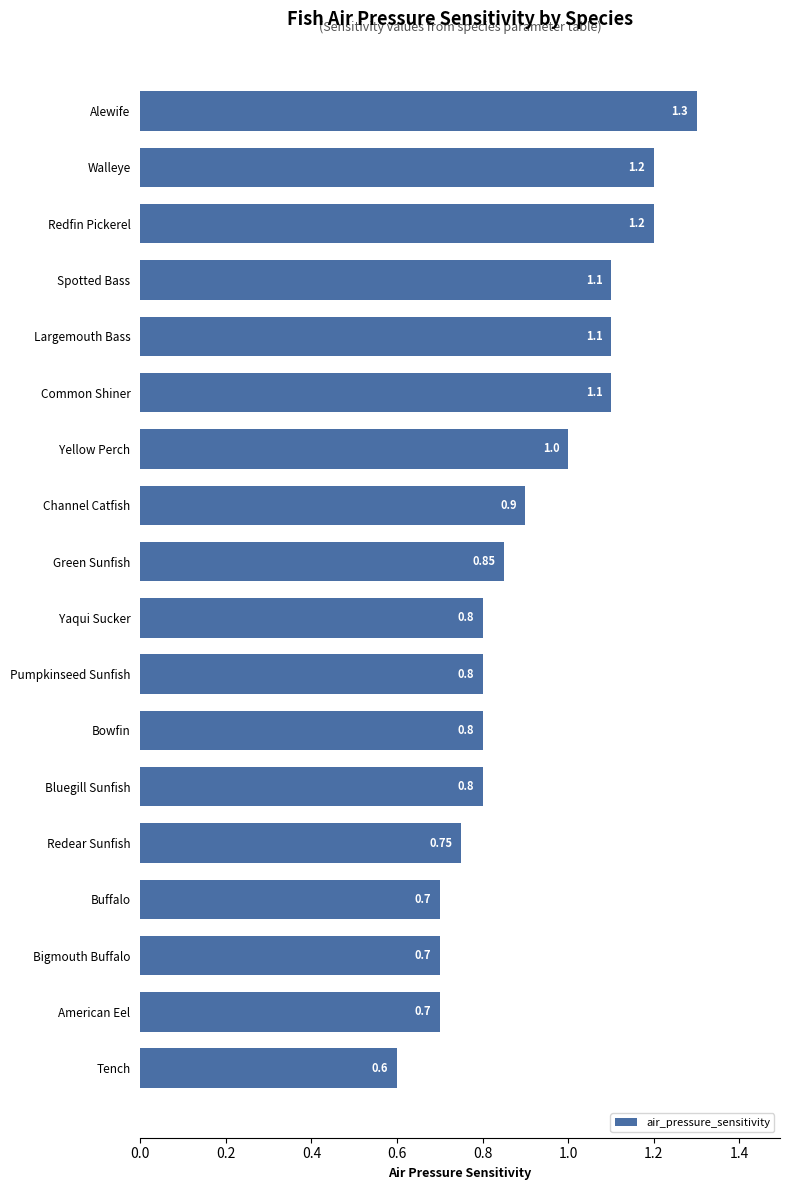

Where is the data nearest to the value 0?

Tench